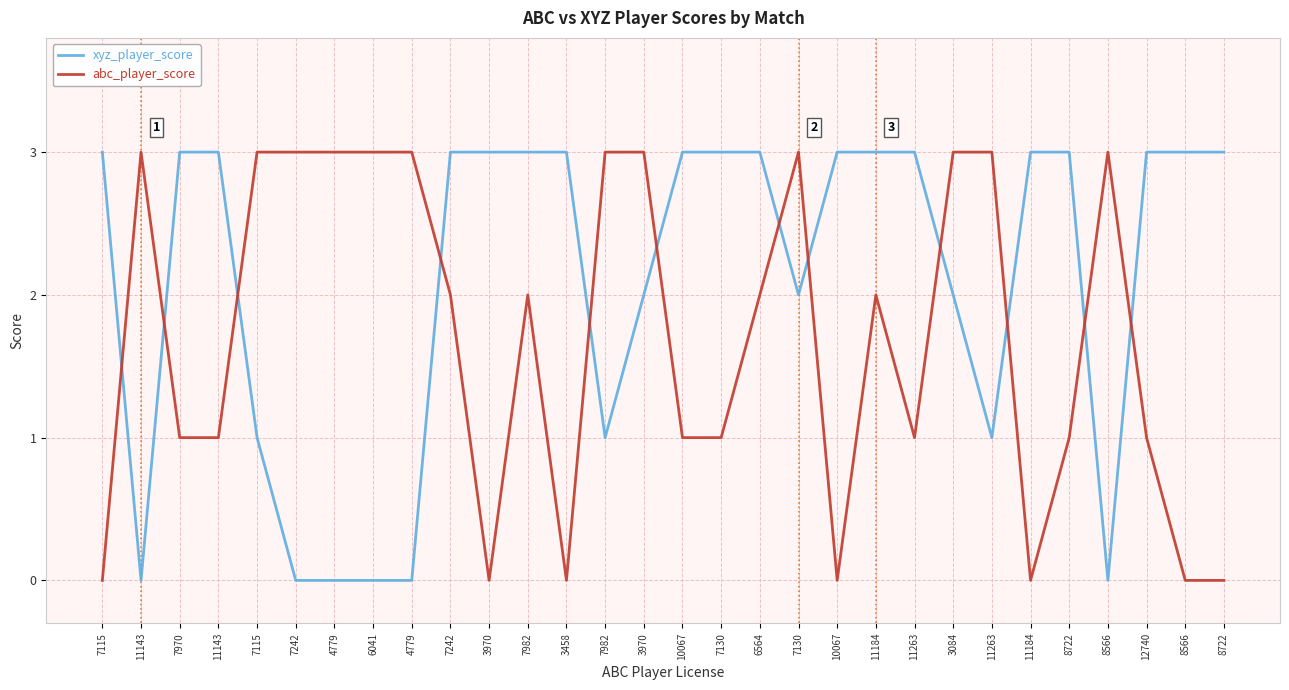

List the series in order of their peak value, highest first.

xyz_player_score, abc_player_score